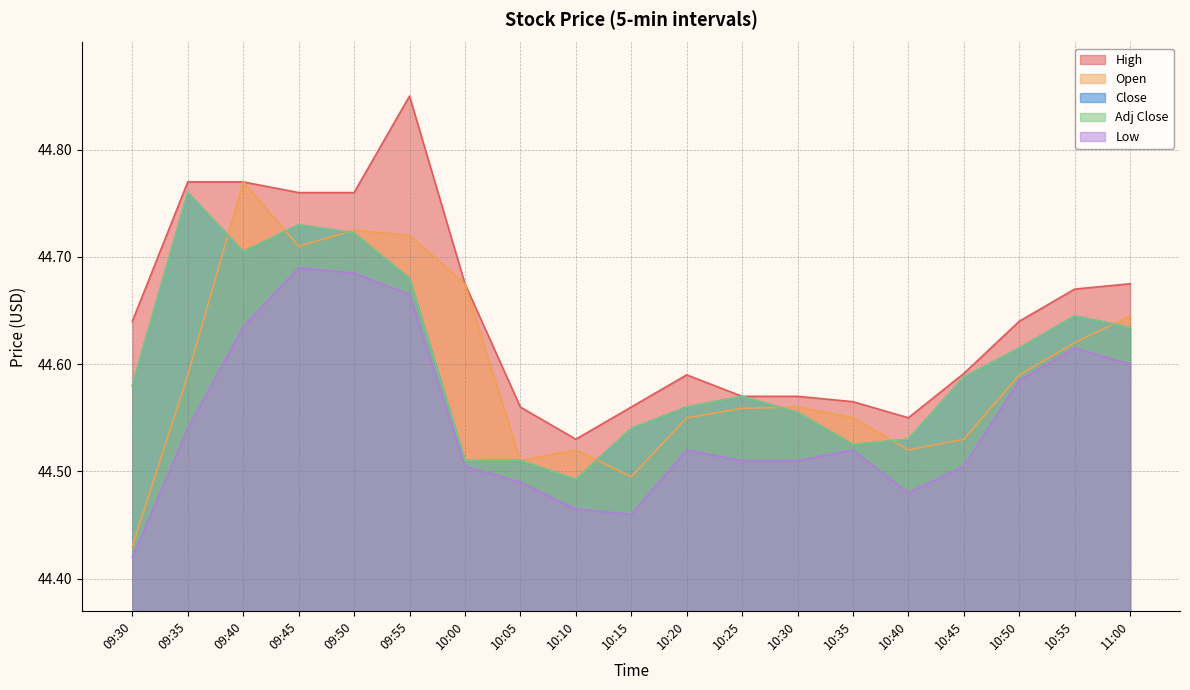

What is the label of the 2nd point from the right?

10:55